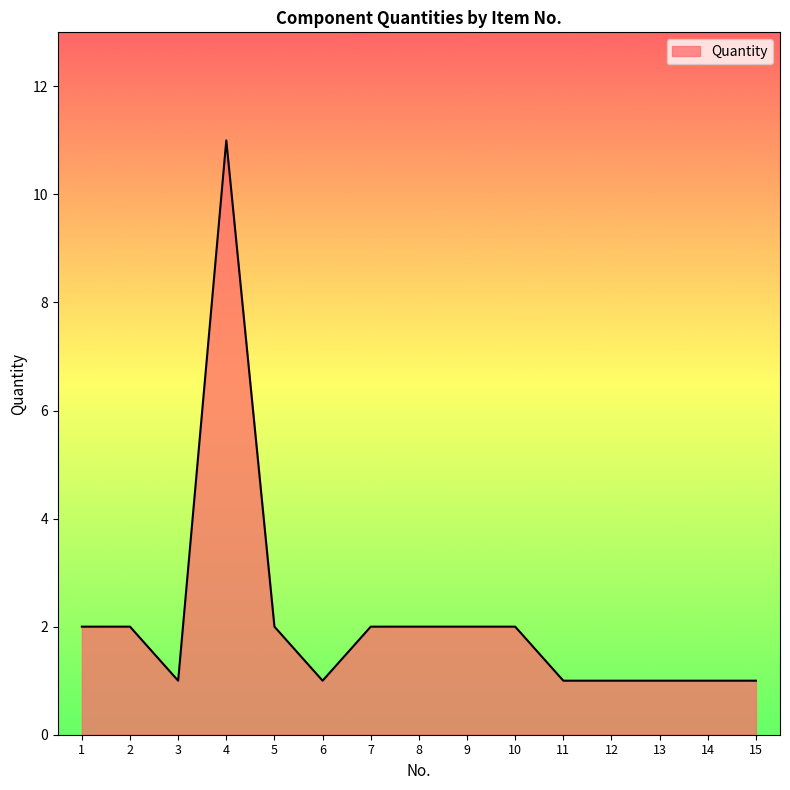

What is the difference between the maximum and minimum values?

10